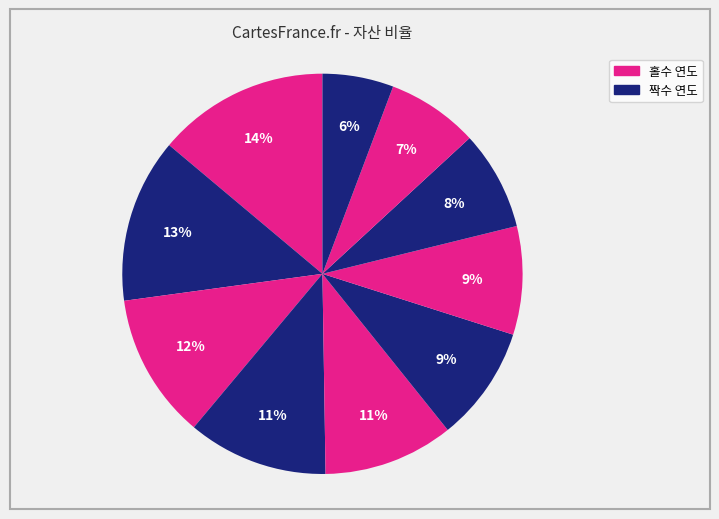

Which slice is the smallest?

2009